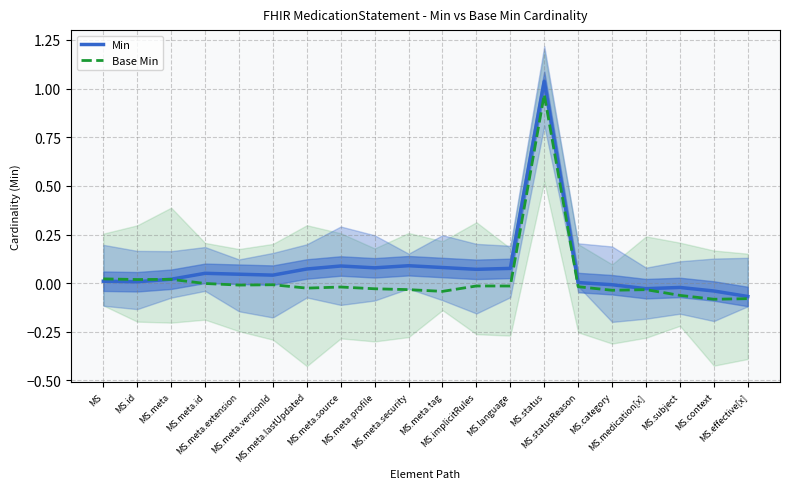

What is the minimum value for Min?

-0.1